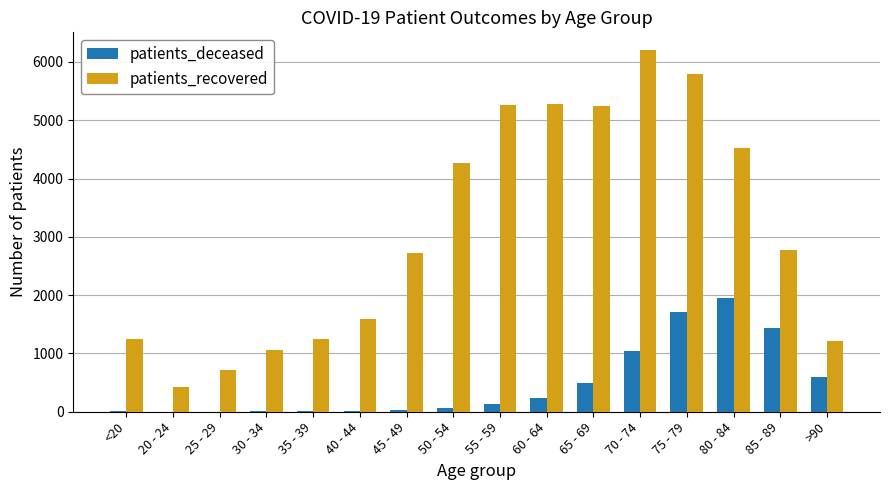

Between 20 - 24 and 30 - 34, which series saw the biggest shift?

patients_recovered